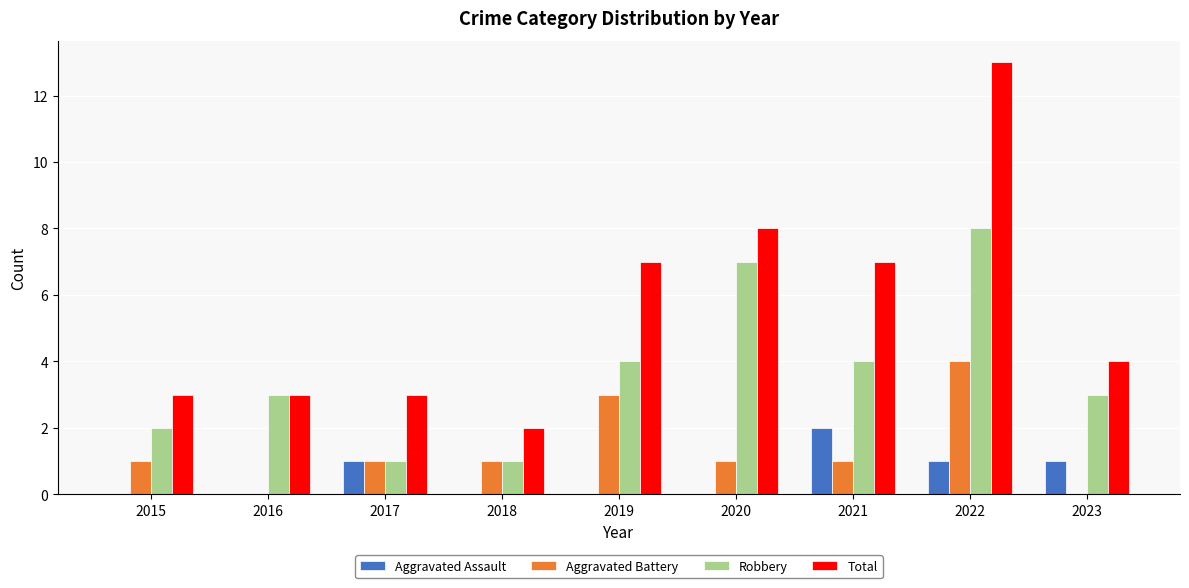

Which series changed the most between 2019 and 2022?

Total